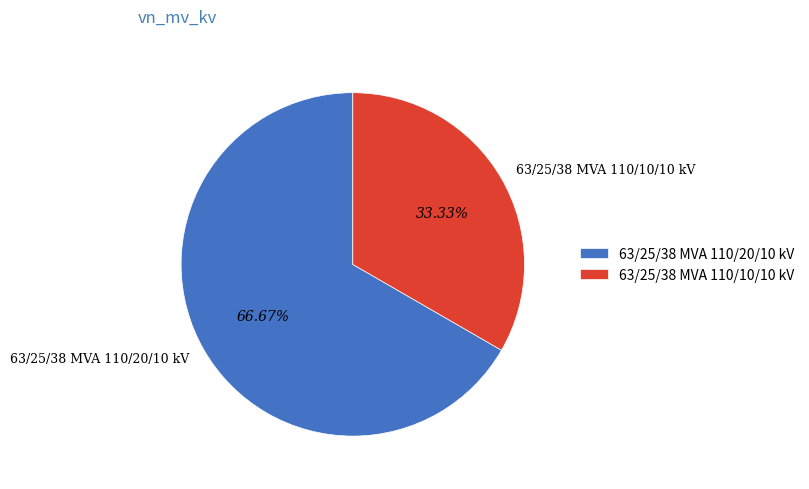

What is the majority slice?

63/25/38 MVA 110/20/10 kV